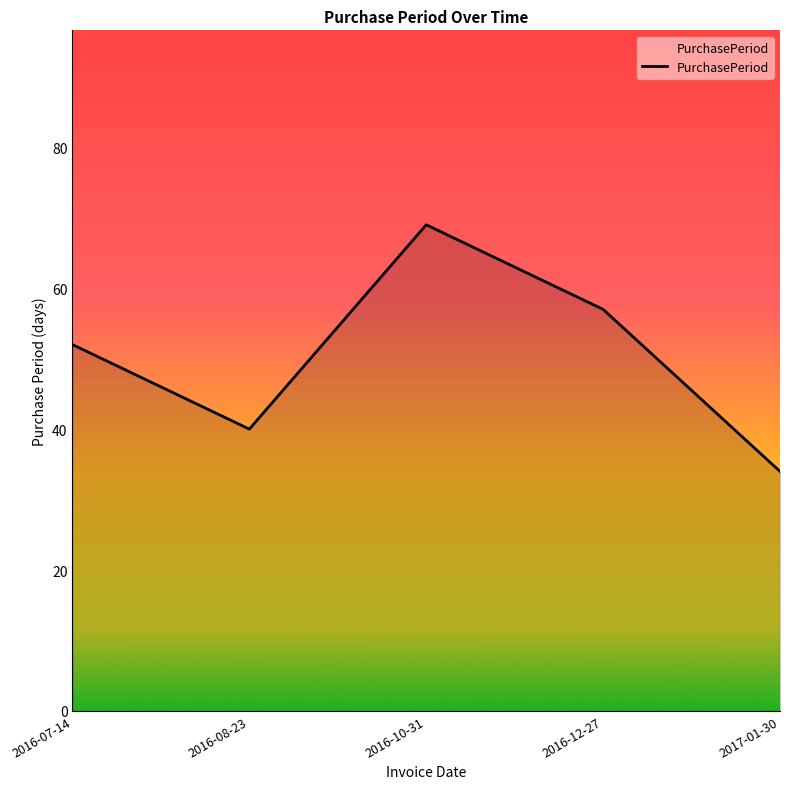

What is the change in value from 2016-07-14 to 2016-08-23?

-12